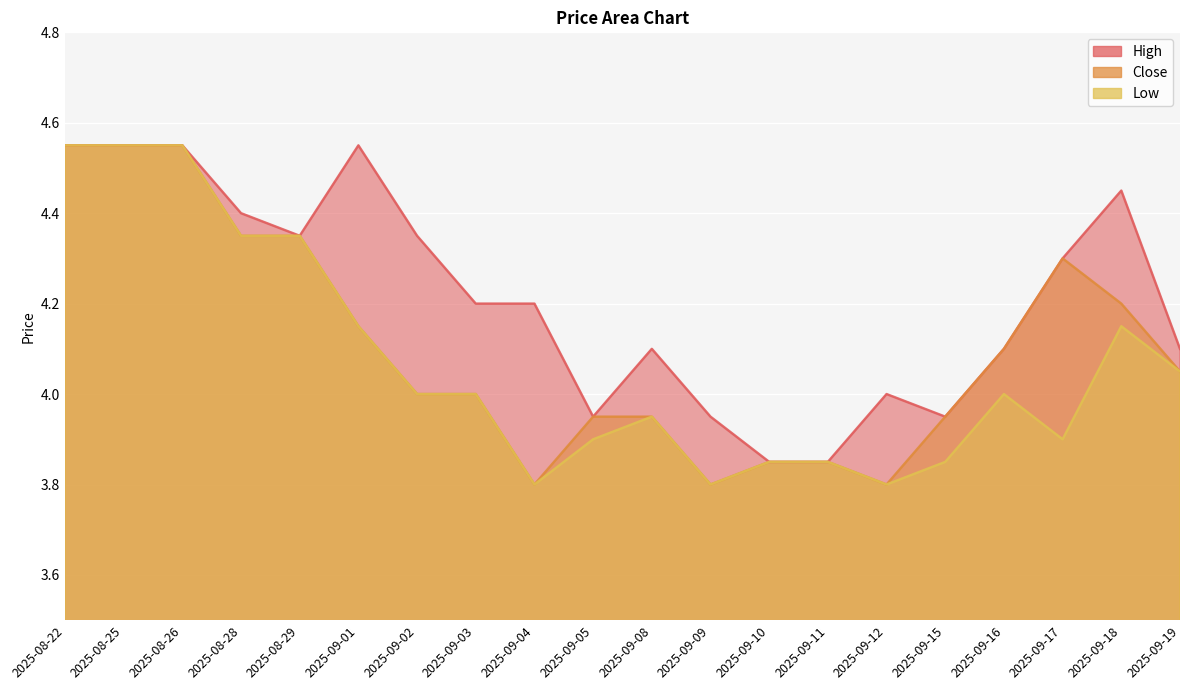

How many lines are shown in the chart?

3